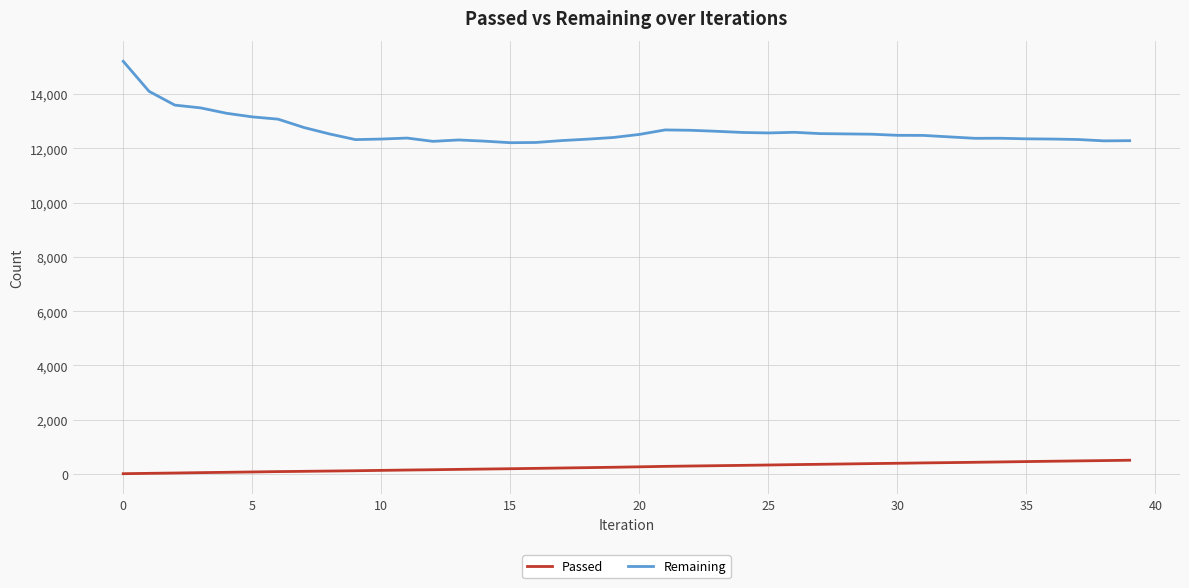

Which series has the largest range (max minus min)?

Remaining